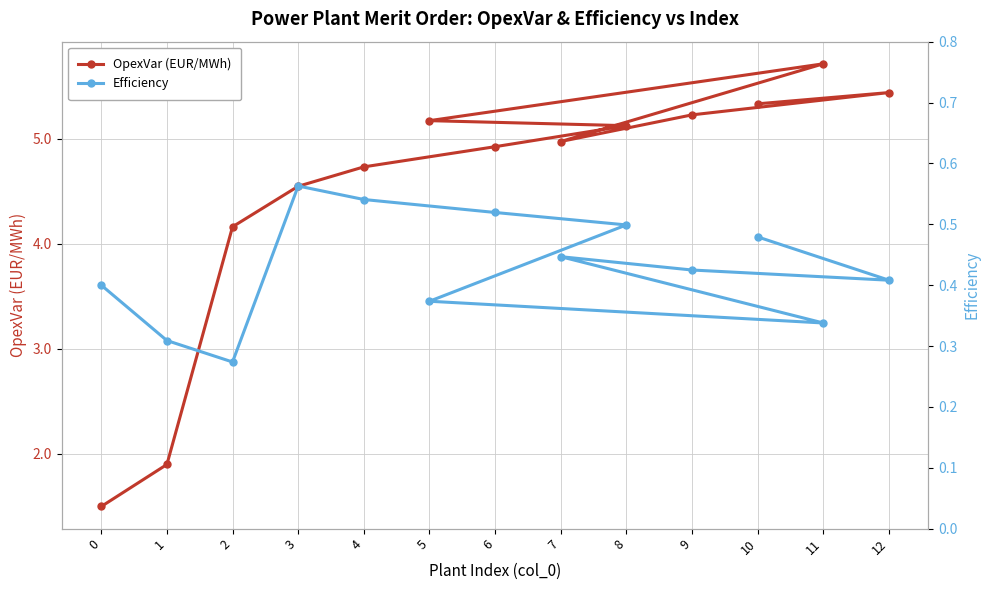

What value does the OpexVar (EUR/MWh) series have at 0?

1.5